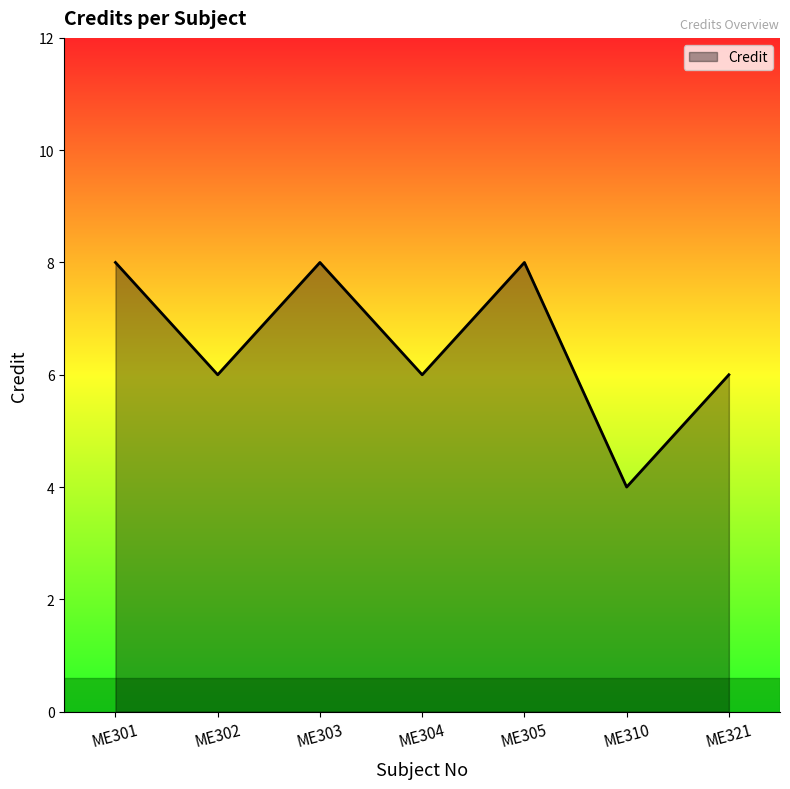

Reading left to right, extract all data points from this chart.

8	6	8	6	8	4	6